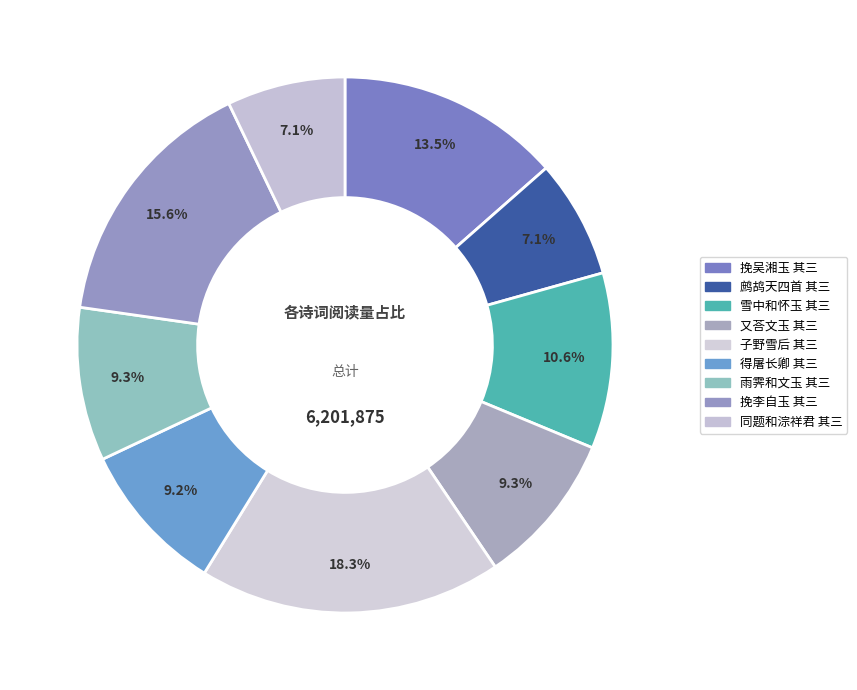

How many slices are in this pie chart?

9